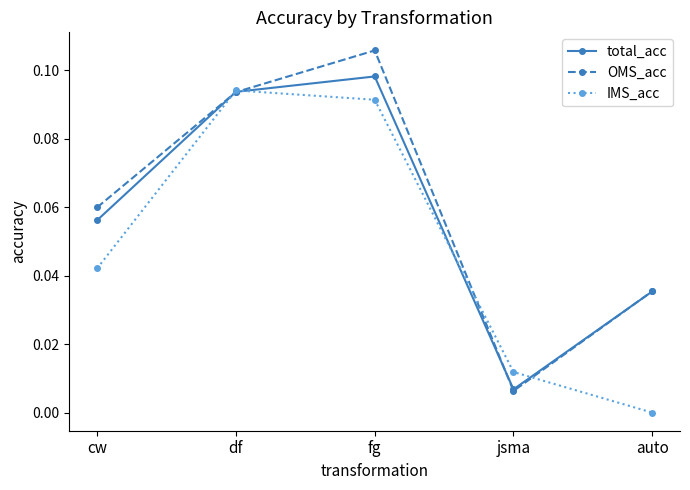

Is the value of IMS_acc at df greater than the value of total_acc at fg?

No